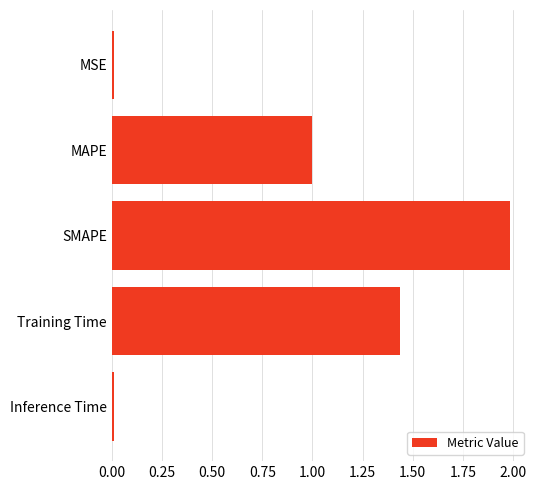

How many distinct data groups are displayed?

1